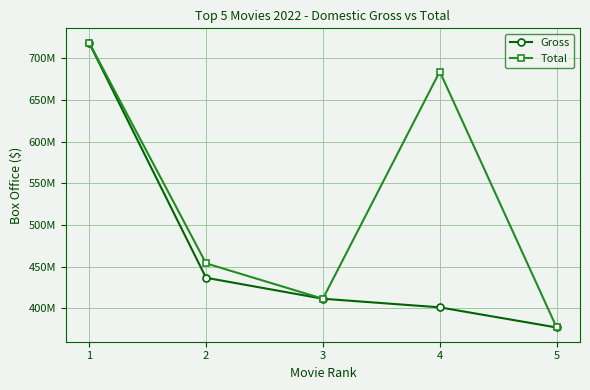

Which has a higher value, 5 or 3?

3